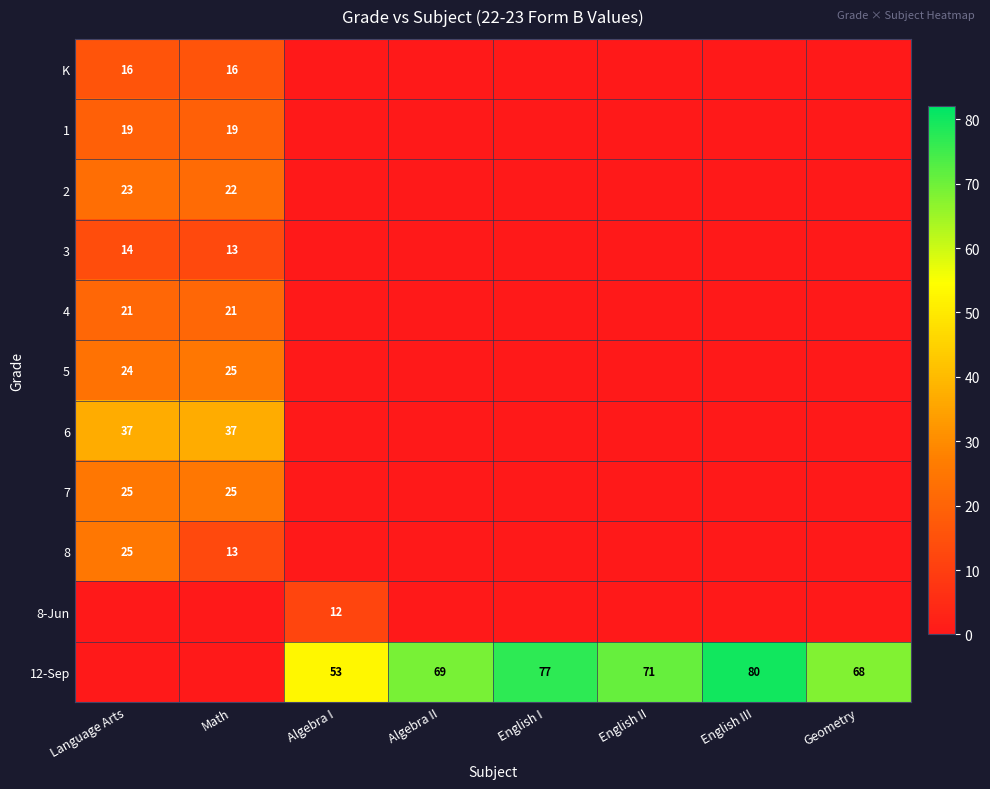

True or false: 3 has a value of 7 at Language Arts.

False